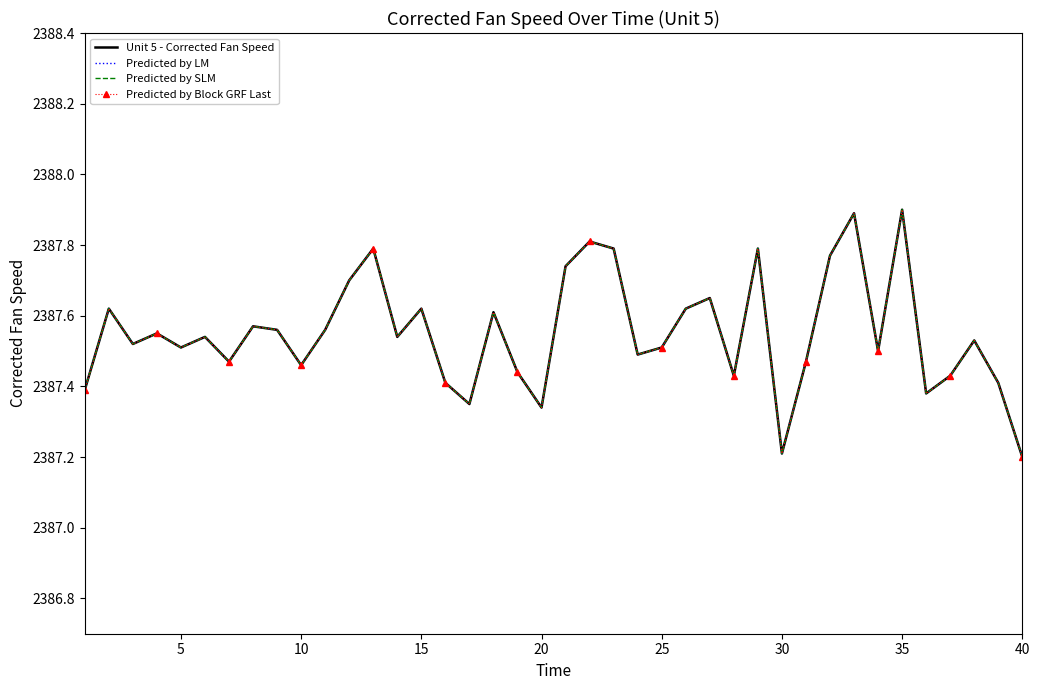

What is the difference between the maximum and minimum values in the Predicted by SLM series?

0.7